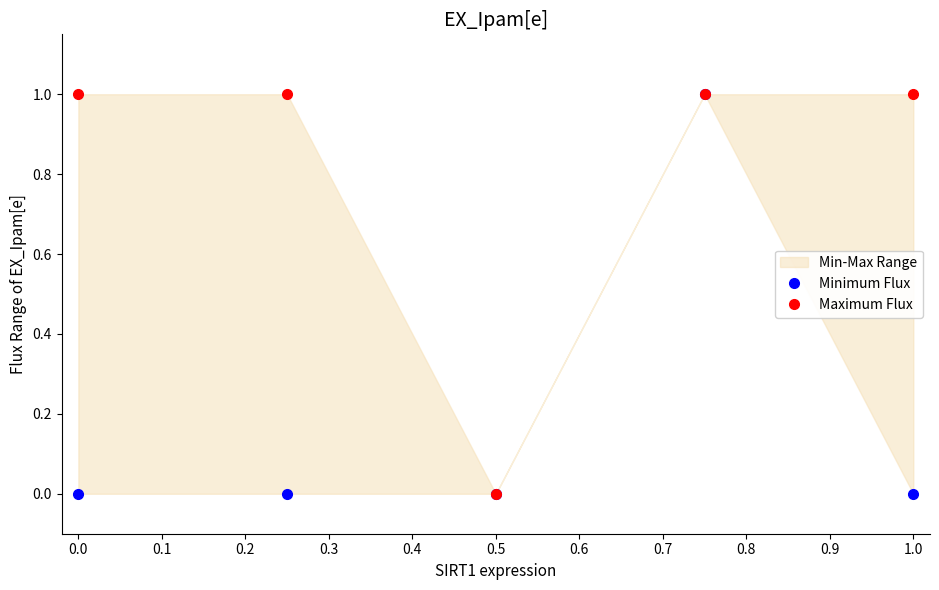

Is the value of Minimum Flux at 0.3 greater than the value of Maximum Flux at 0.1?

No